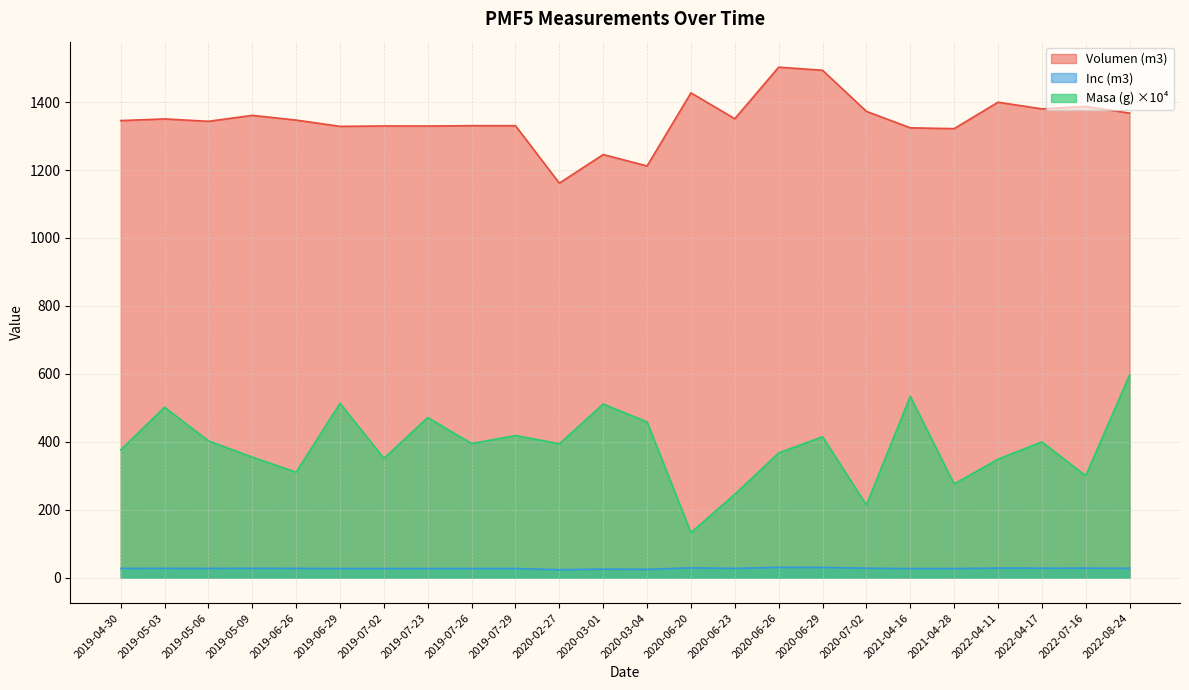

List the series in order of their overall mean, lowest first.

Inc (m3), Masa (g) ×10⁴, Volumen (m3)